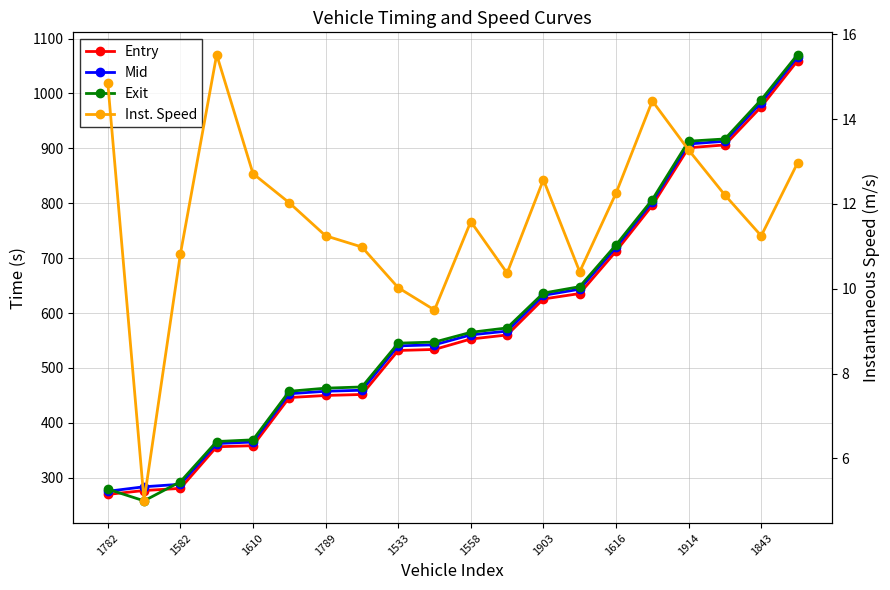

True or false: Entry and Mid intersect in this chart.

False